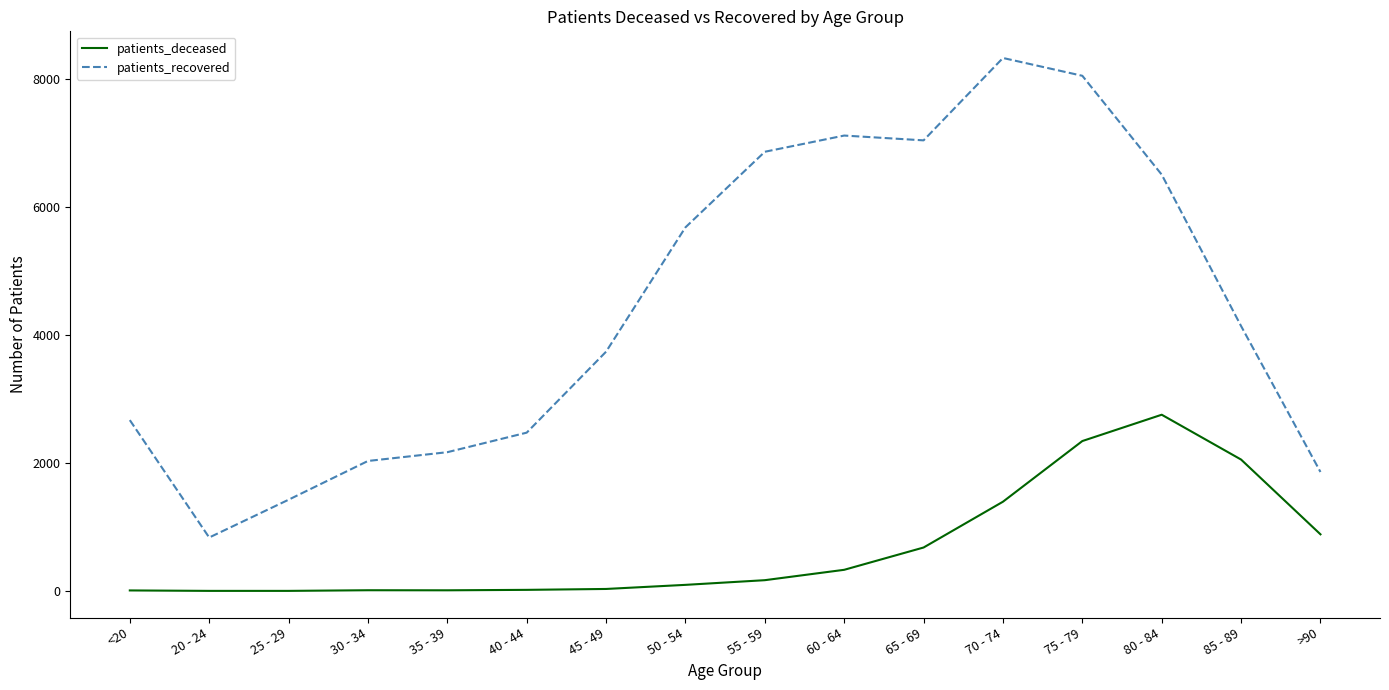

Read the patients_recovered value at 75 - 79.

8044